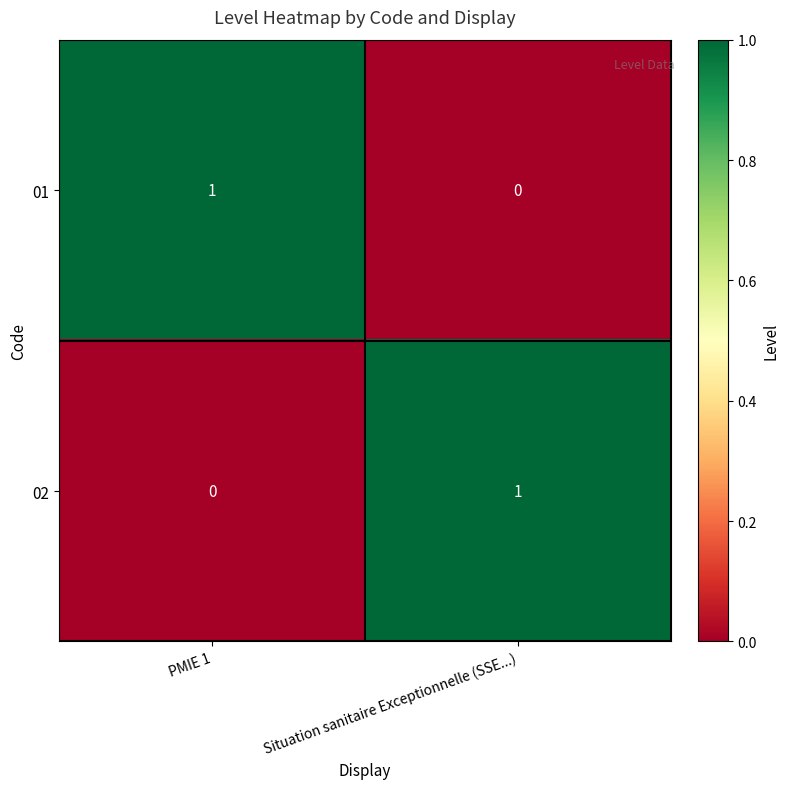

How many values in the 01 series are below 1?

1